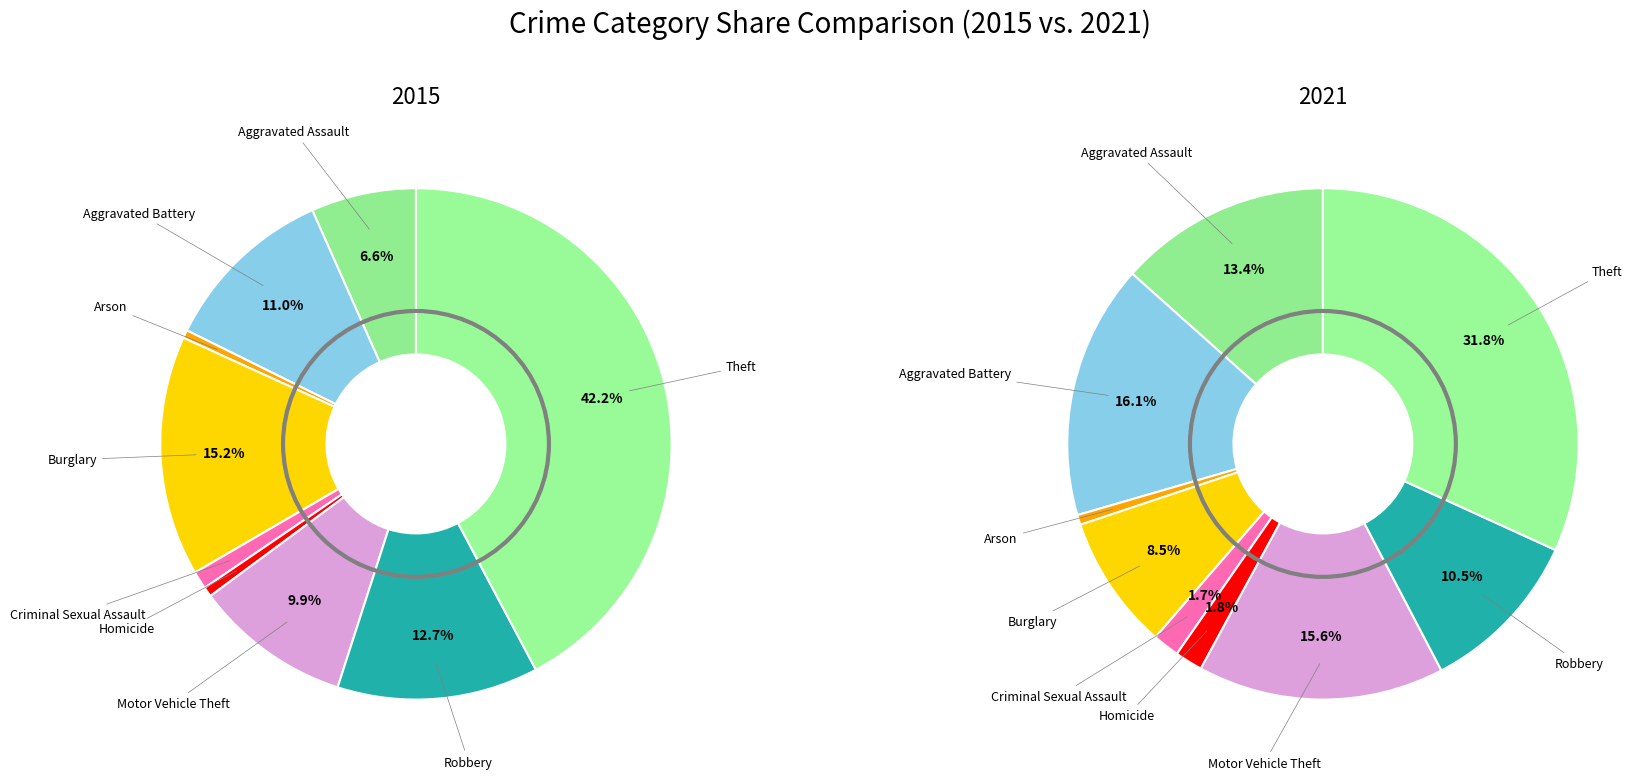

To the nearest percent, what percentage of the pie is Criminal Sexual Assault?

2%